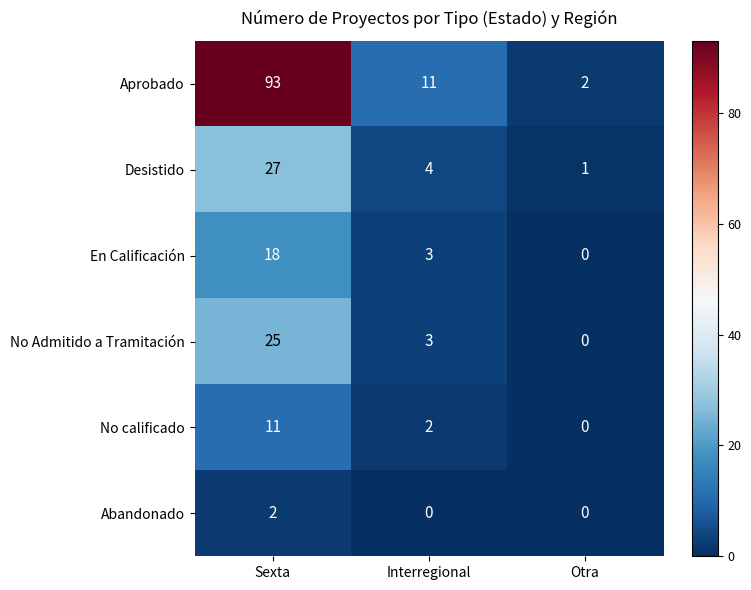

What is the spread (max minus min) of values at Interregional?

11